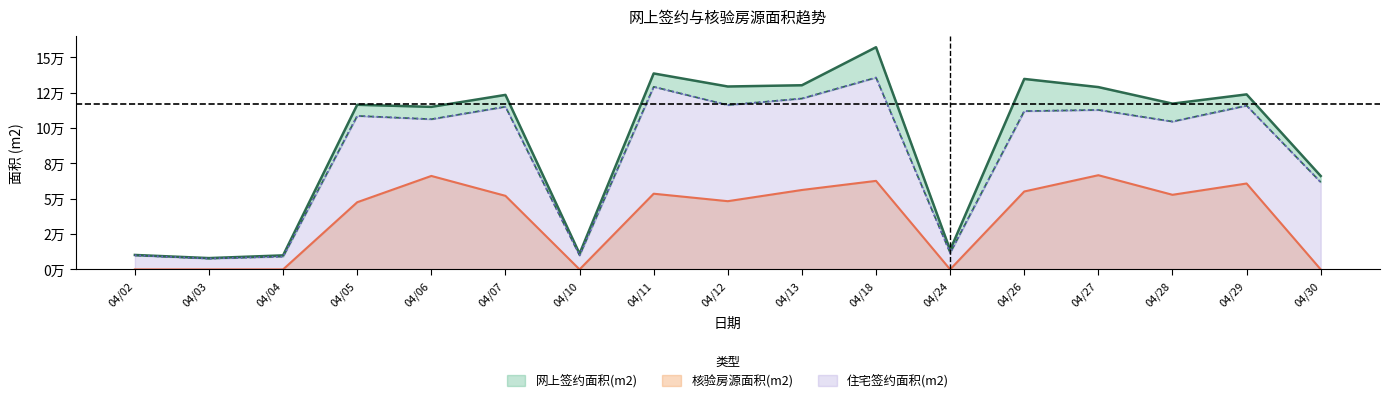

Reading right to left, transcribe all the data shown in this chart.

网上签约面积(m2): 66023.2	123681.4	117148.6	128832.5	134599.0	13720.8	157006.4	130137.5	129257.3	138471.9	11091.4	123325.6	114865.0	116353.3	9915.4	7993.4	10212.6
住宅签约面积(m2): 61624.9	115741.8	104493.1	112697.0	111869.9	11654.4	135544.3	120768.1	116137.2	129033.4	9929.4	114966.1	106152.8	108489.7	9089.4	7678.4	9939.3
核验房源面积(m2): 0.0	60704.1	52730.2	66565.6	55070.0	0.0	62559.4	56133.0	48212.0	53493.4	0.0	51997.8	66053.7	47473.0	0.0	0.0	0.0